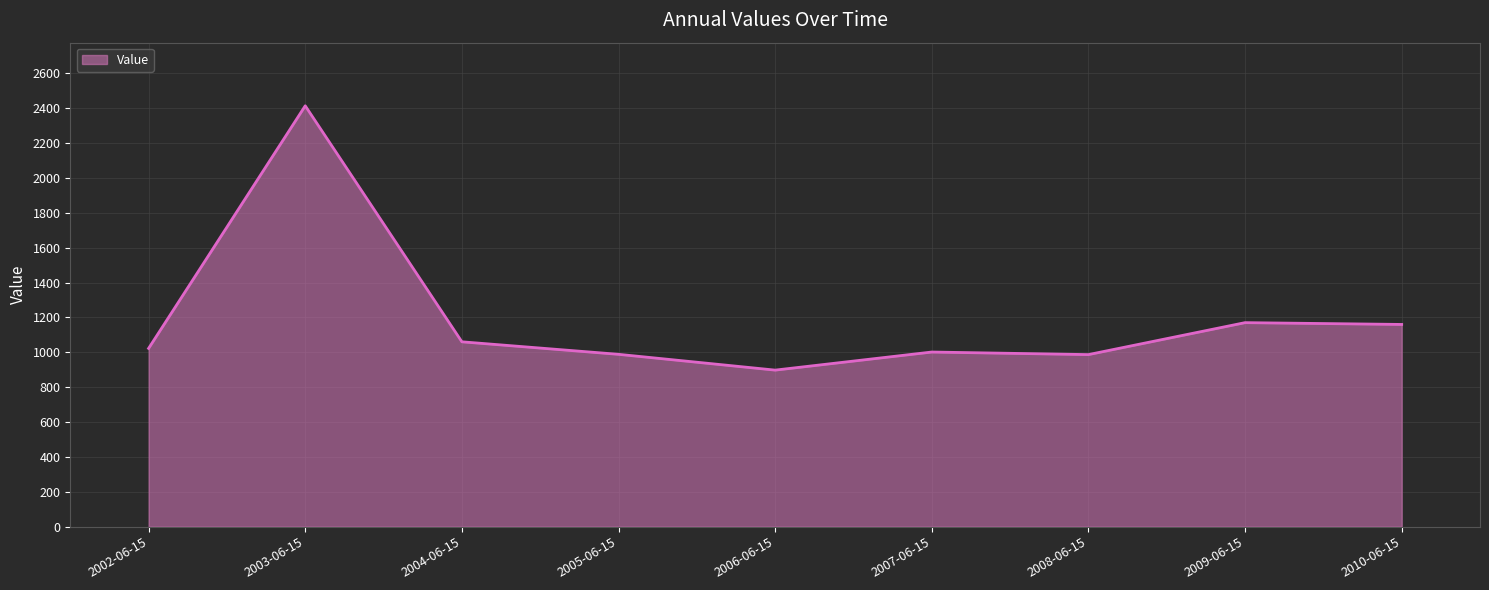

What position from the left is 2005-06-15?

4